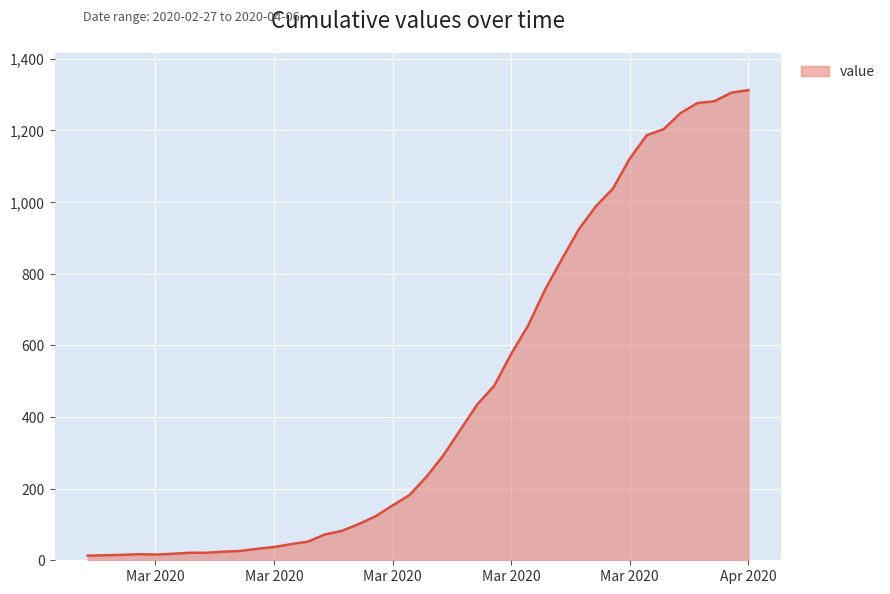

Does the chart display data point markers on the line(s)?

No